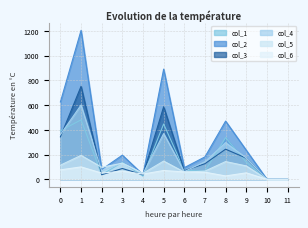

Where is the first local maximum for col_5?

1